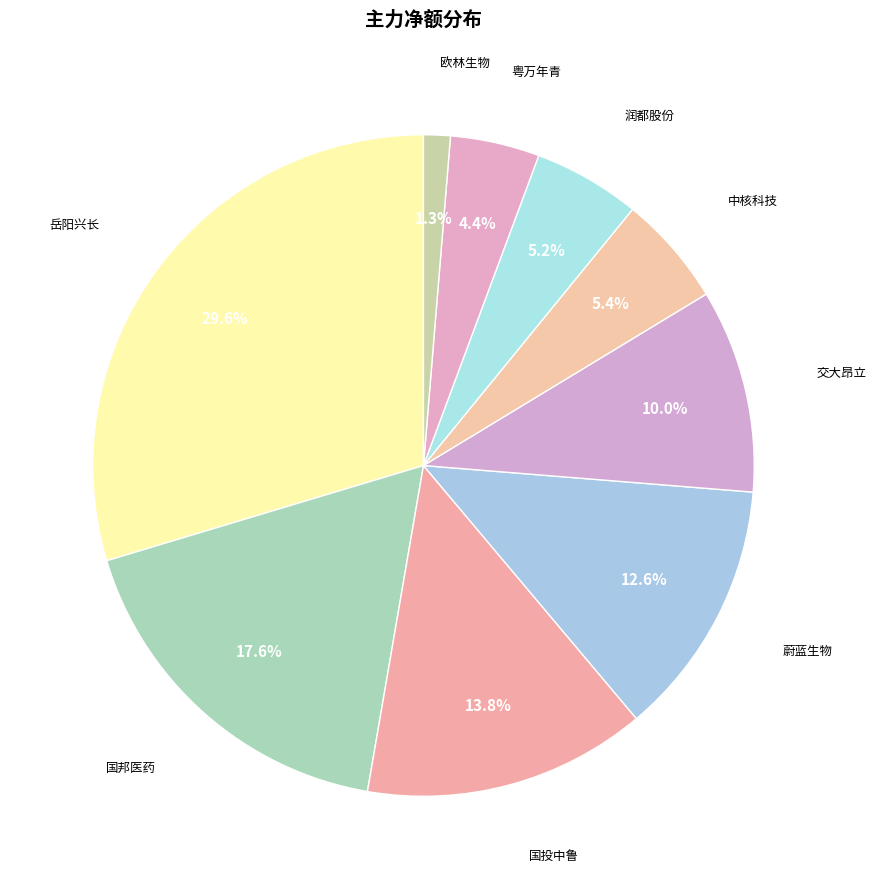

To the nearest percent, what is the average slice percentage?

11%